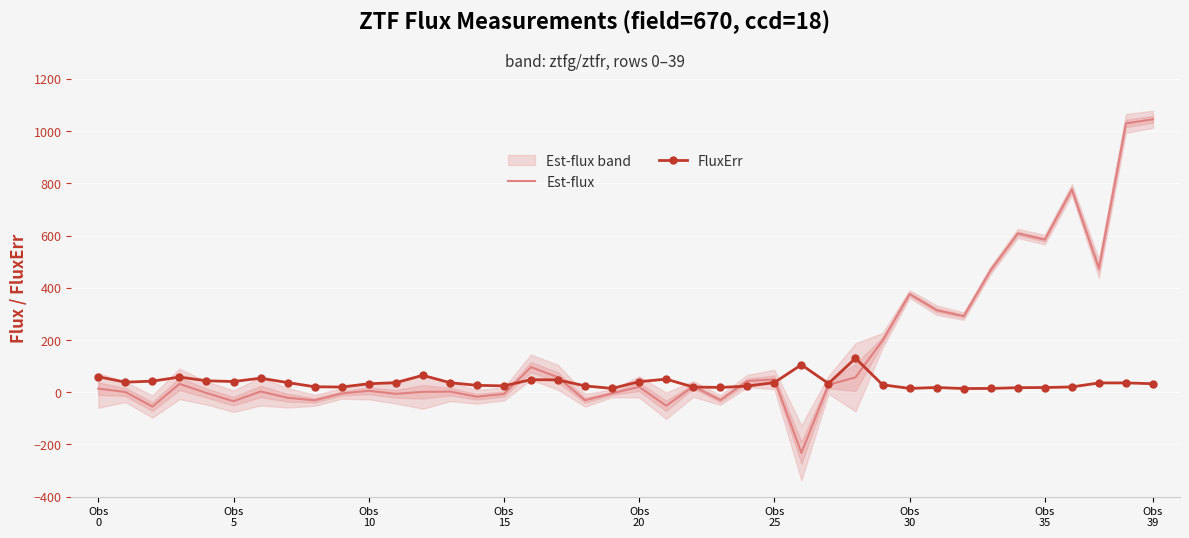

In Est-flux, how many points are higher than both neighbors (excluding endpoints)?

11